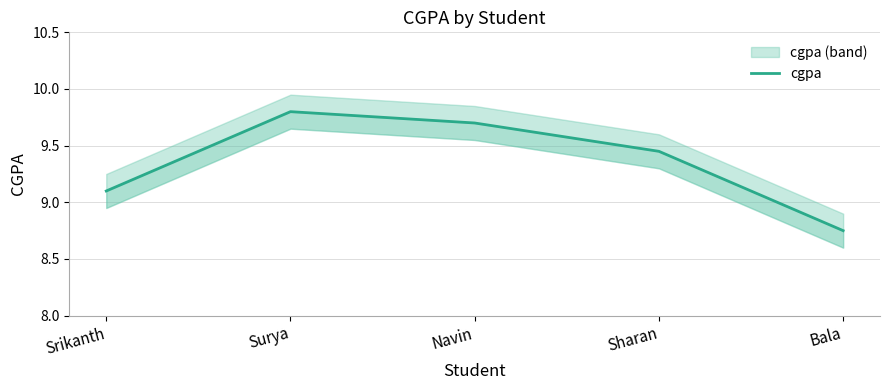

What is the difference between the second highest and second lowest values?

0.6